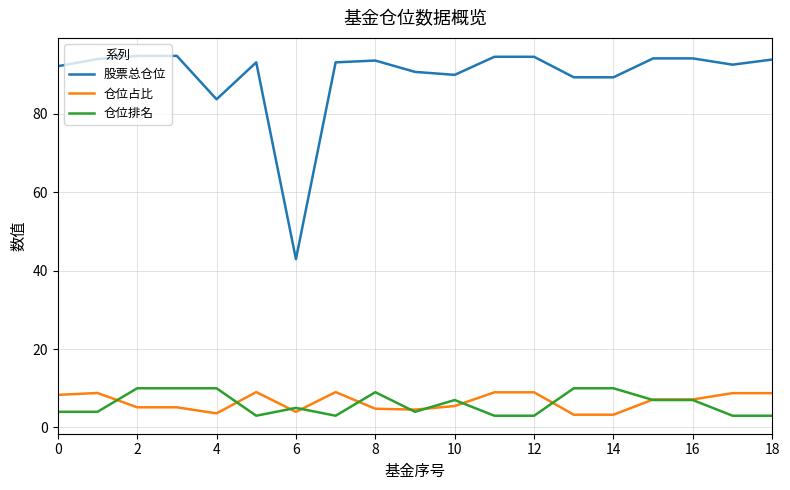

How many lines are shown in the chart?

3